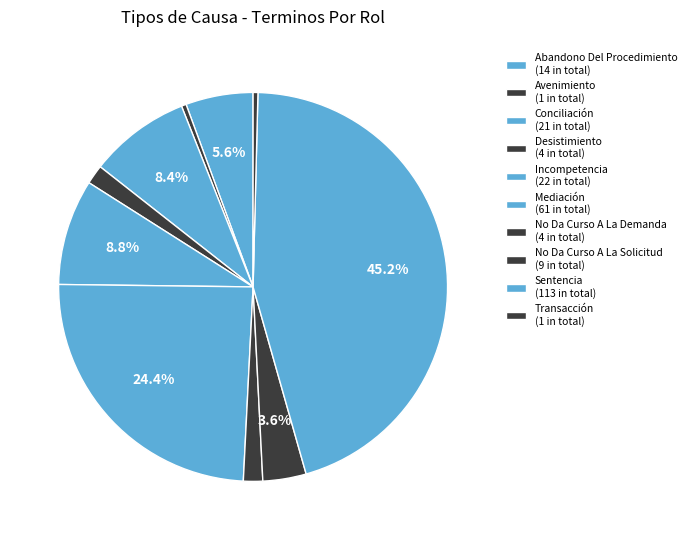

To the nearest percent, what portion does Mediación represent?

24%